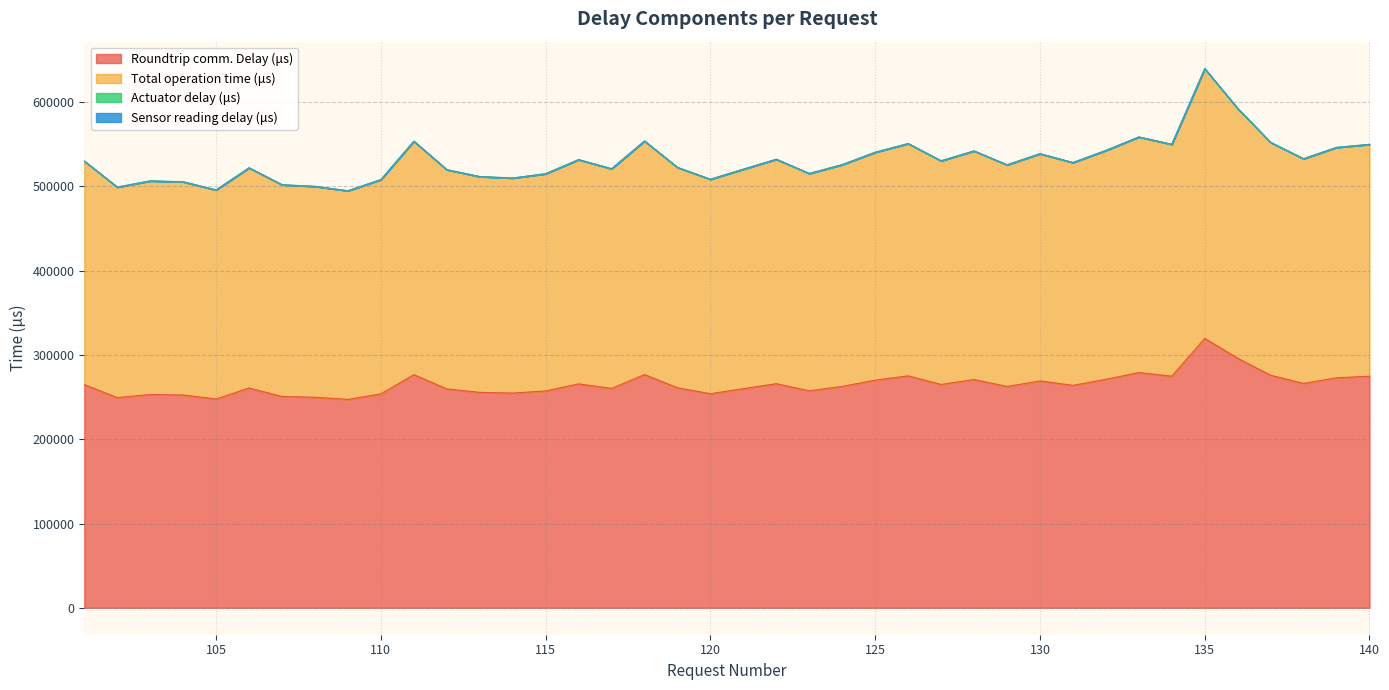

In Roundtrip comm. Delay (μs), how many points are higher than both neighbors (excluding endpoints)?

11